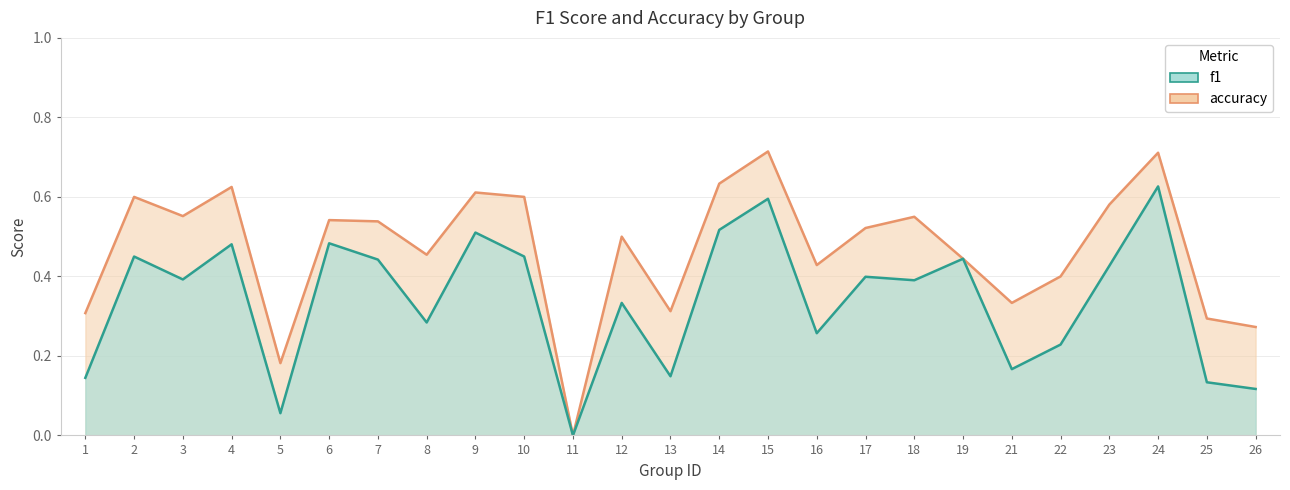

List the series in order of their overall mean, lowest first.

f1, accuracy